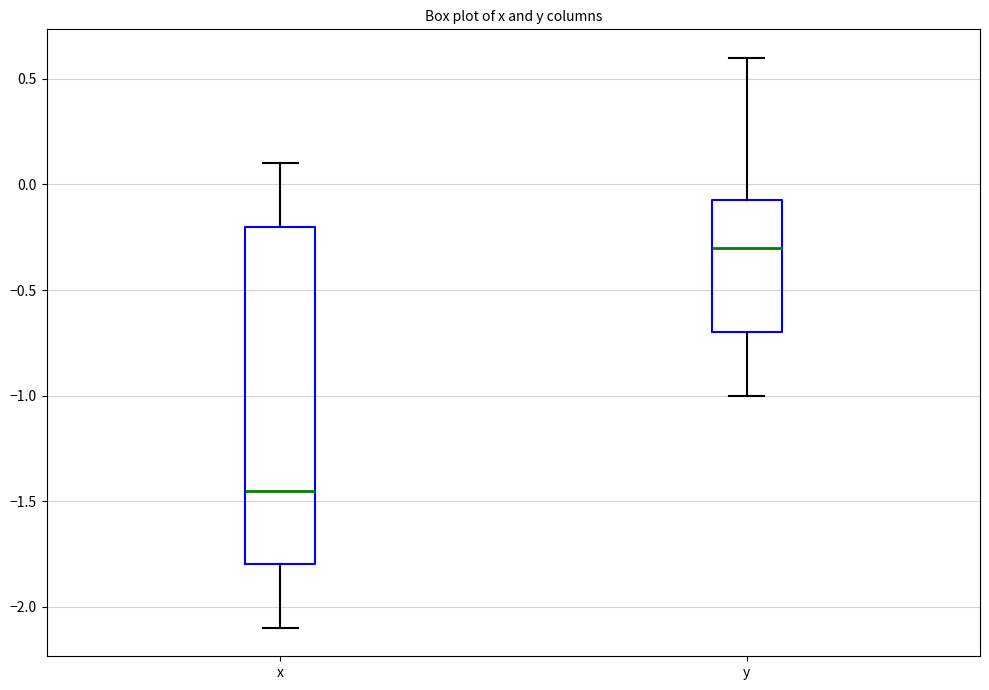

Reading left to right, read every box against the y-axis: the position of its median line, the range the box covers, and the ends of its whiskers. The values are not printed on the chart, so give them approximately, as read against the axis.

x: median -1.45, box -1.80 to -0.20, whiskers -2.10 to 0.10
y: median -0.30, box -0.70 to -0.05, whiskers -1.00 to 0.60